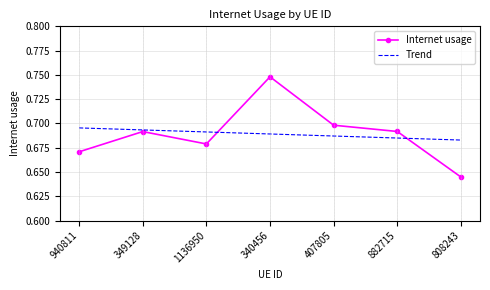

Is the value of Trend at 808243 greater than the value of Internet usage at 340456?

No